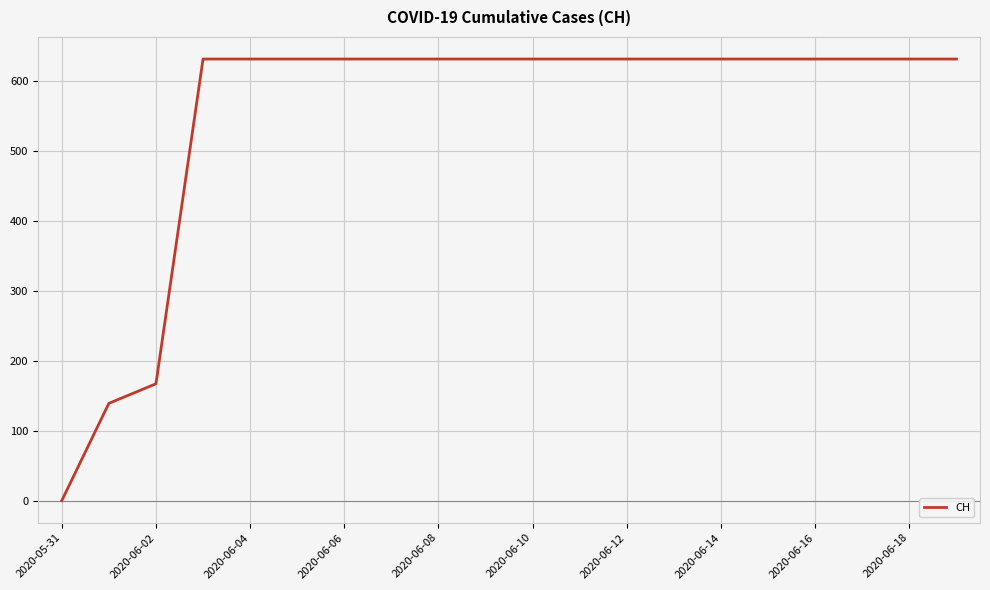

What is the maximum value shown in the chart?

631